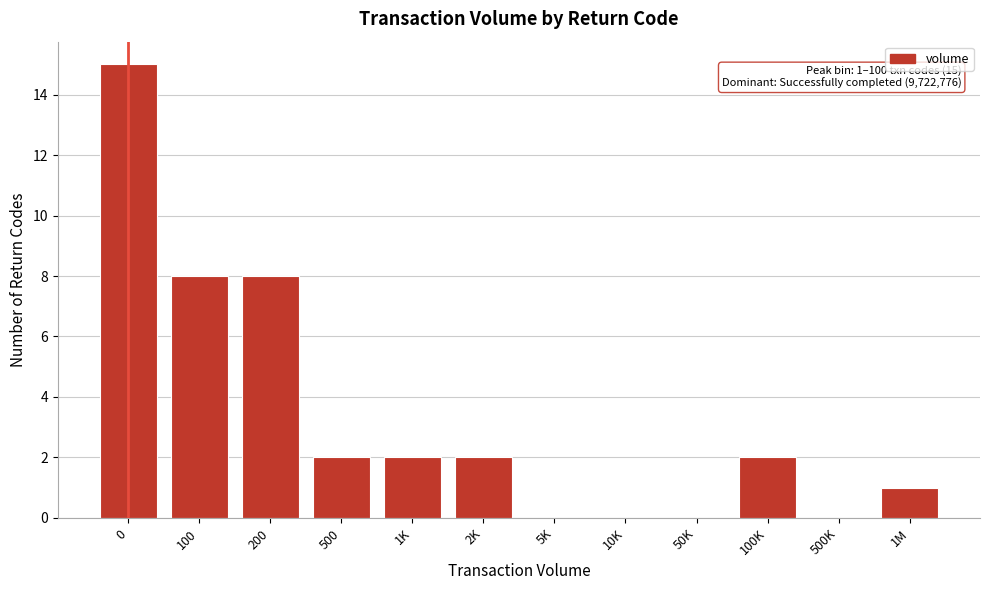

Reading left to right, list all the values displayed in this chart.

0=15	100=8	200=8	500=2	1K=2	2K=2	5K=0	10K=0	50K=0	100K=2	500K=0	1M=1